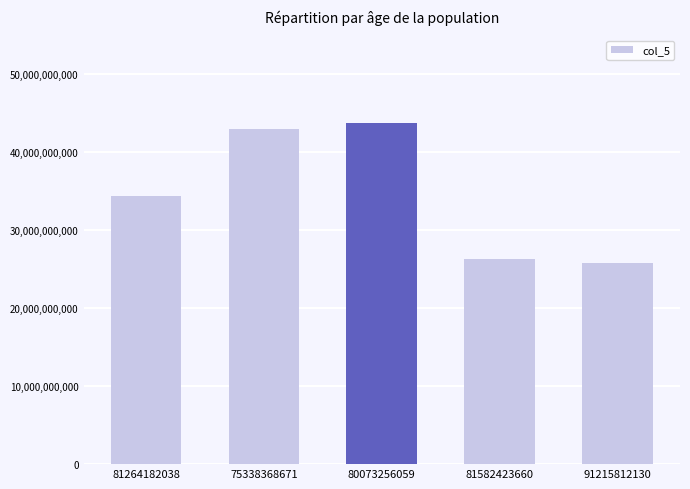

Does the chart contain any negative values?

No